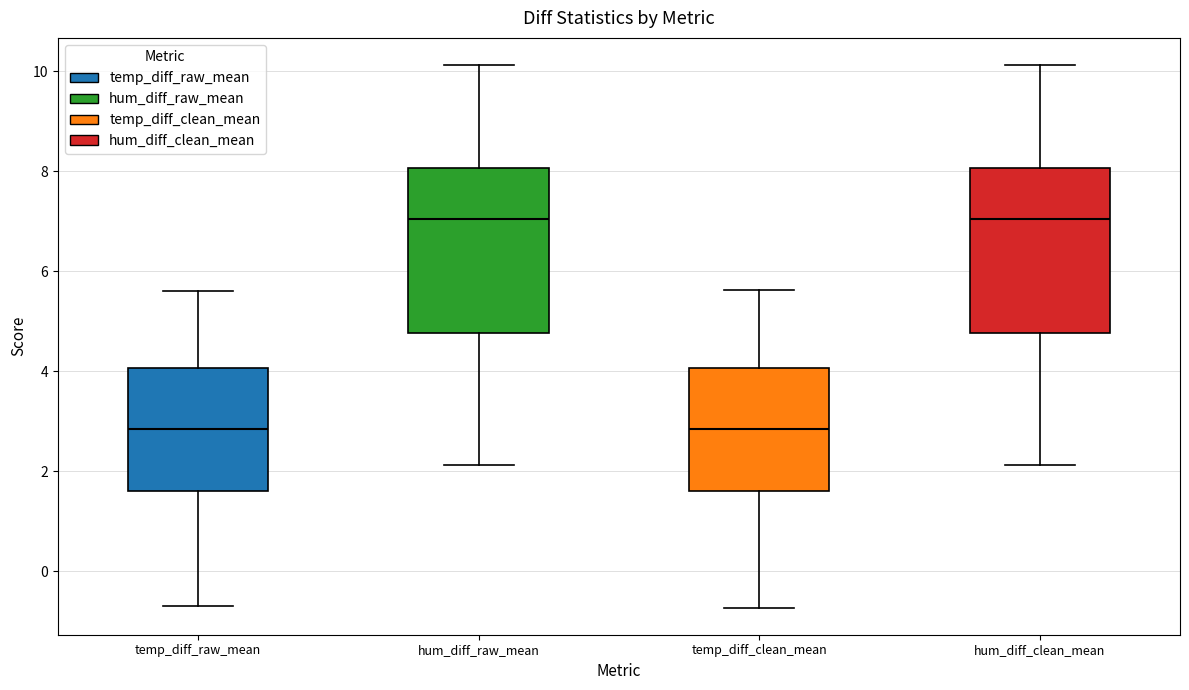

Reading left to right, transcribe this box plot: for each box, give where its median line is, the range the box spans, and where its two whiskers end, as read against the y-axis. The values are not printed on the chart, so give them approximately, as read against the axis.

temp_diff_raw_mean: median 2.8, box 1.6 to 4.0, whiskers -0.6 to 5.6
hum_diff_raw_mean: median 7.0, box 4.8 to 8.0, whiskers 2.2 to 10.2
temp_diff_clean_mean: median 2.8, box 1.6 to 4.0, whiskers -0.8 to 5.6
hum_diff_clean_mean: median 7.0, box 4.8 to 8.0, whiskers 2.2 to 10.2